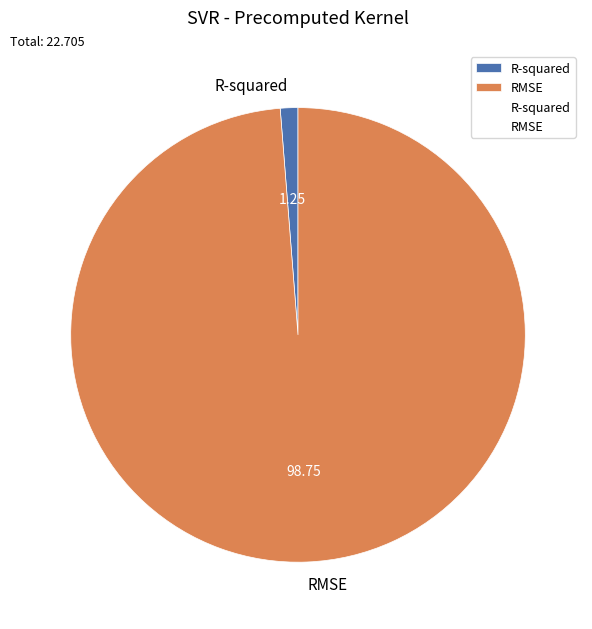

Count the number of slices in the pie.

2